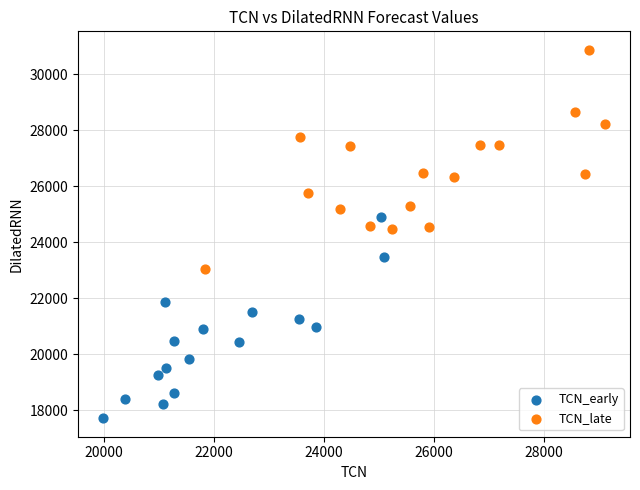

What are all the series names shown in the legend?

TCN_early, TCN_late